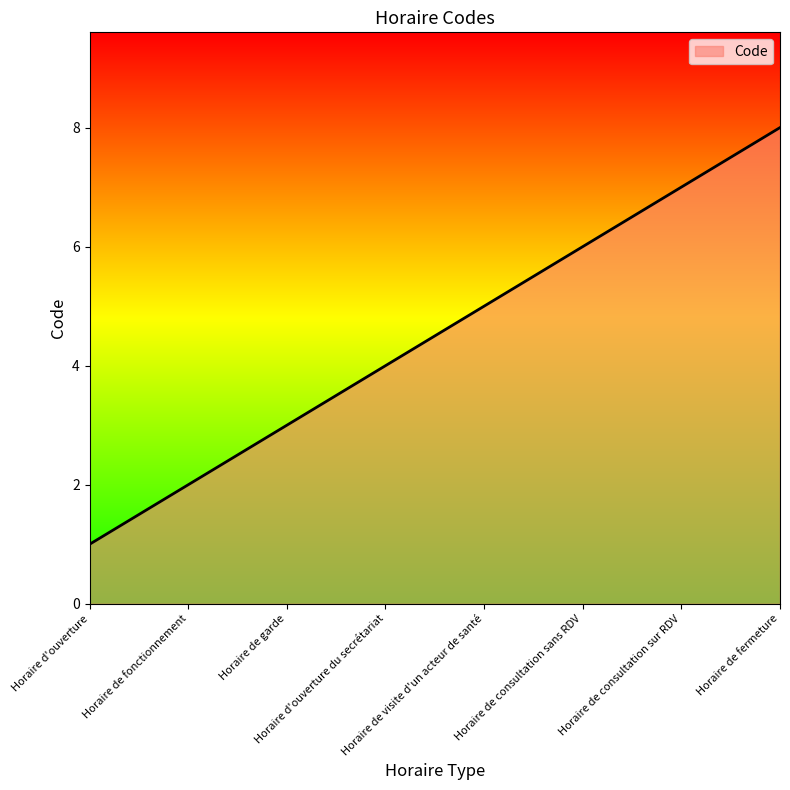

What is the difference between the values at Horaire de visite d'un acteur de santé and Horaire d'ouverture du secrétariat?

1